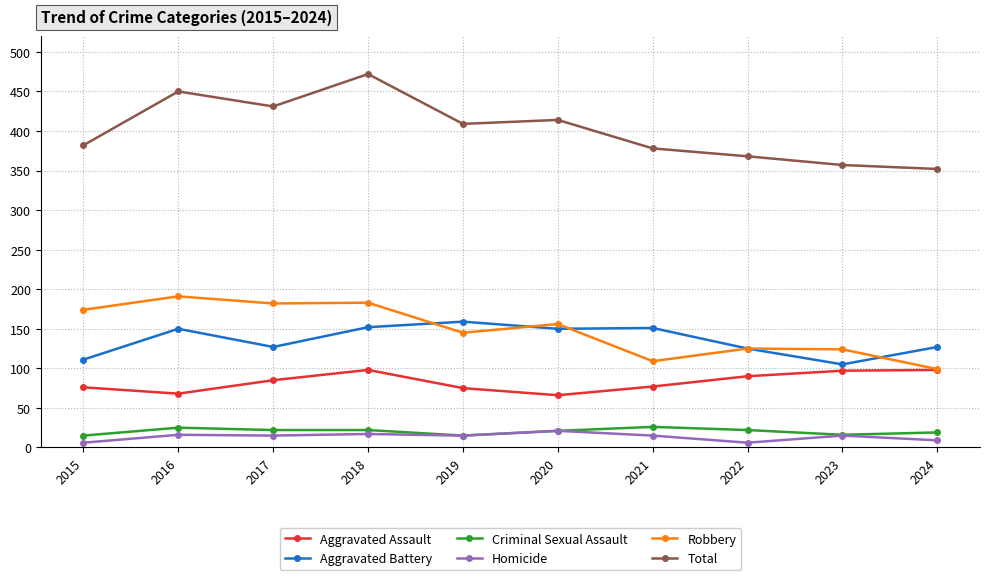

What is the value of the Aggravated Assault point at the 5th from the left?

75